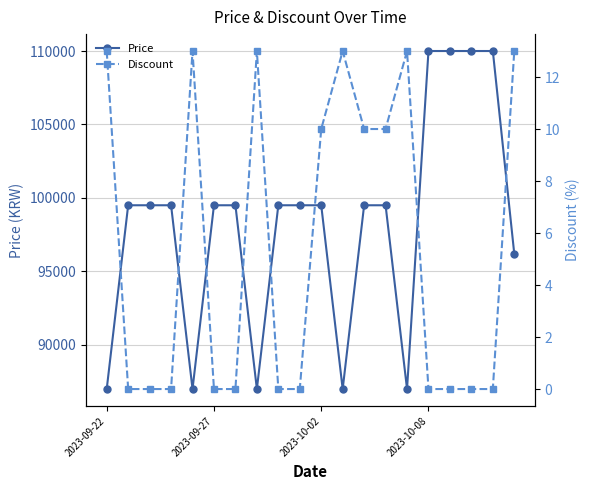

Reading right to left, extract all data points from this chart.

Price: 96190	110000	110000	110000	110000	86990	99500	99500	86990	99500	99500	99500	86990	99500	99500	86990	99500	99500	99500	86990
Discount: 13	0	0	0	0	13	10	10	13	10	0	0	13	0	0	13	0	0	0	13